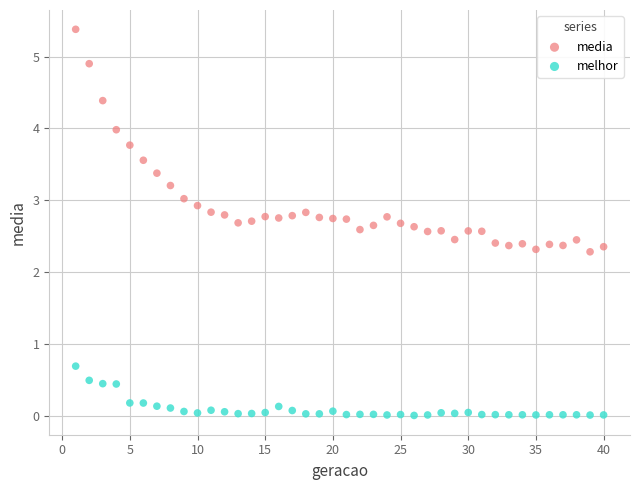

What are all the series names shown in the legend?

media, melhor